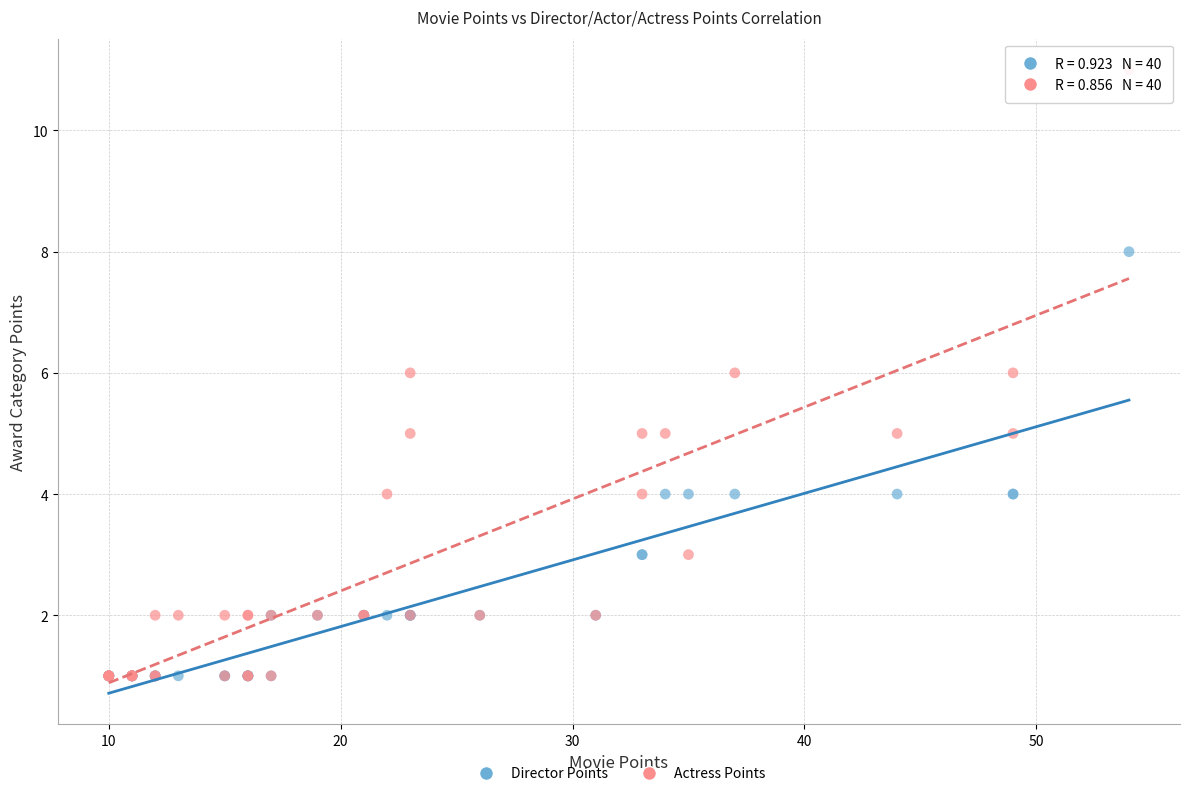

Which series has the largest Y range (max minus min)?

Actress Points